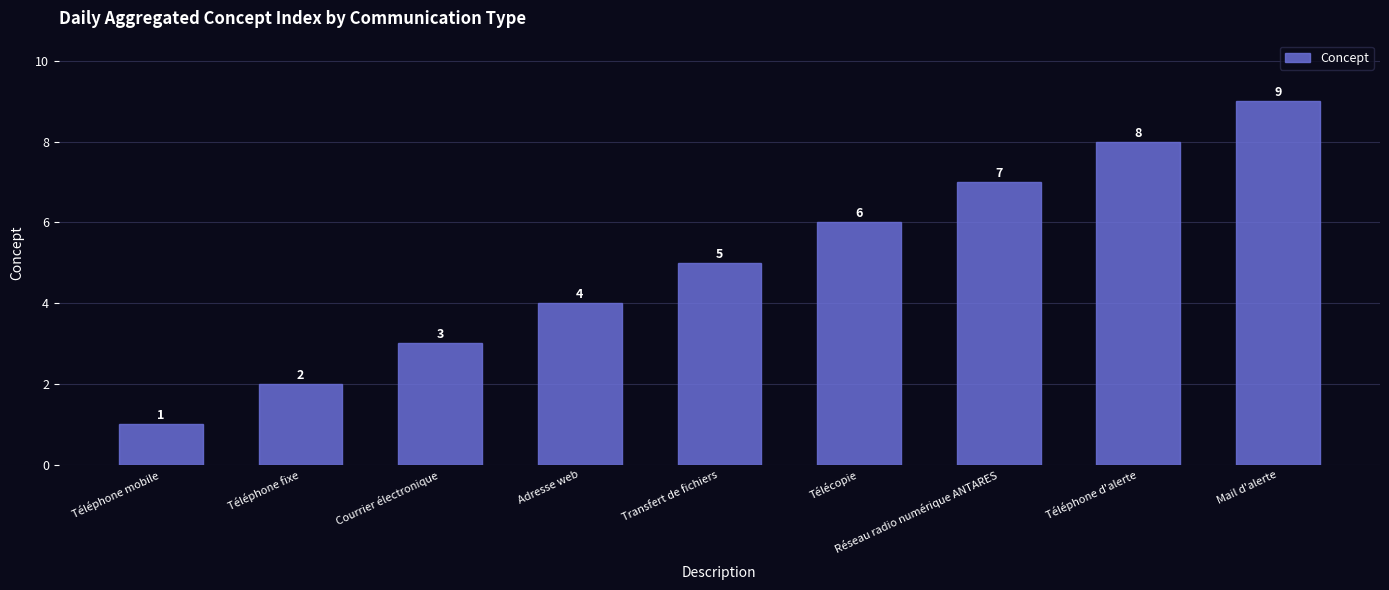

What is the change in value from Adresse web to Télécopie?

+2